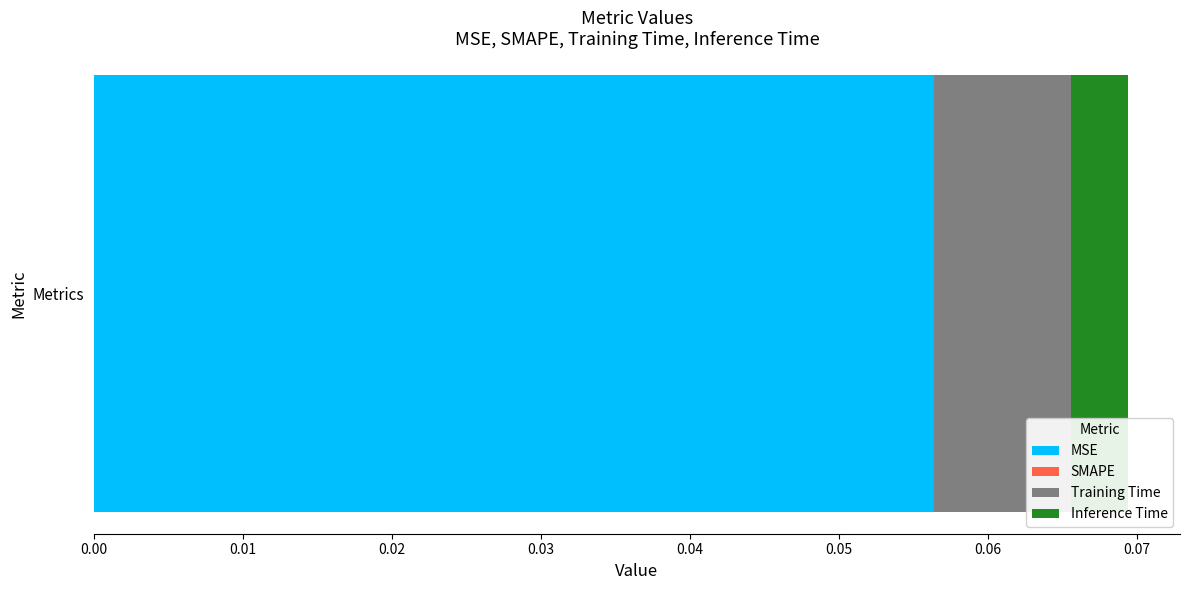

Count the number of categories in the chart.

1